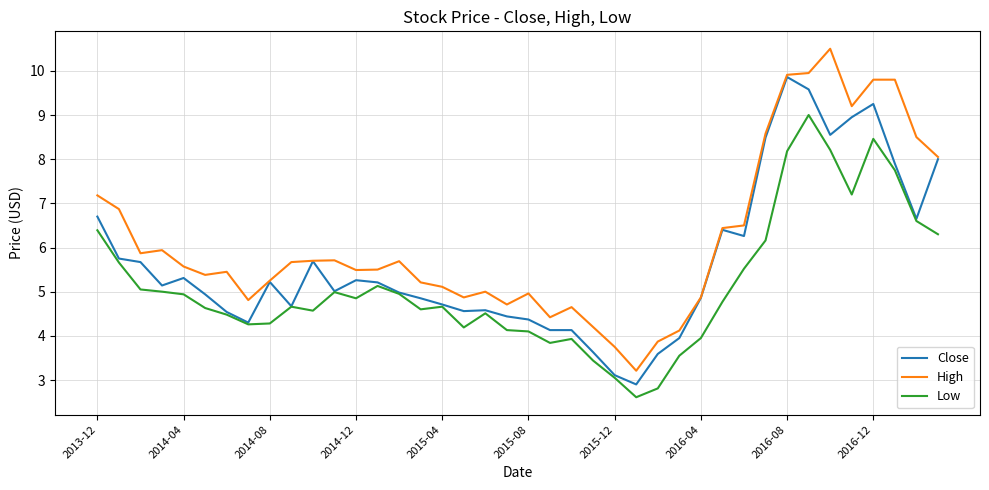

True or false: Low and High intersect in this chart.

False